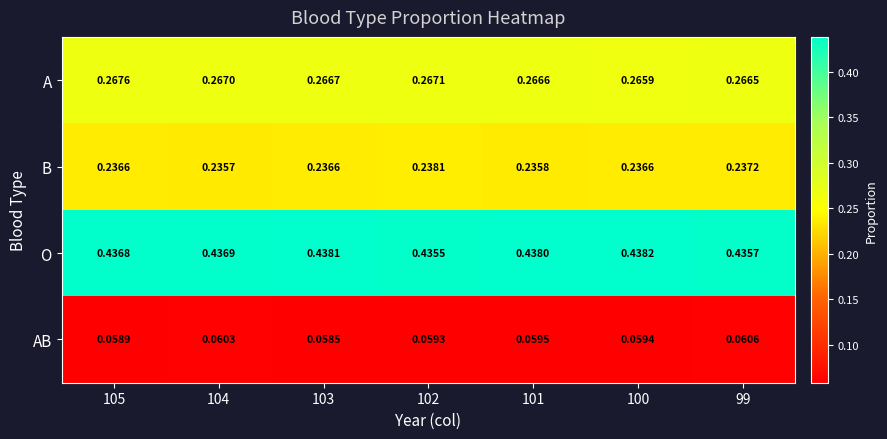

Which series changed the most between 103 and 102?

O